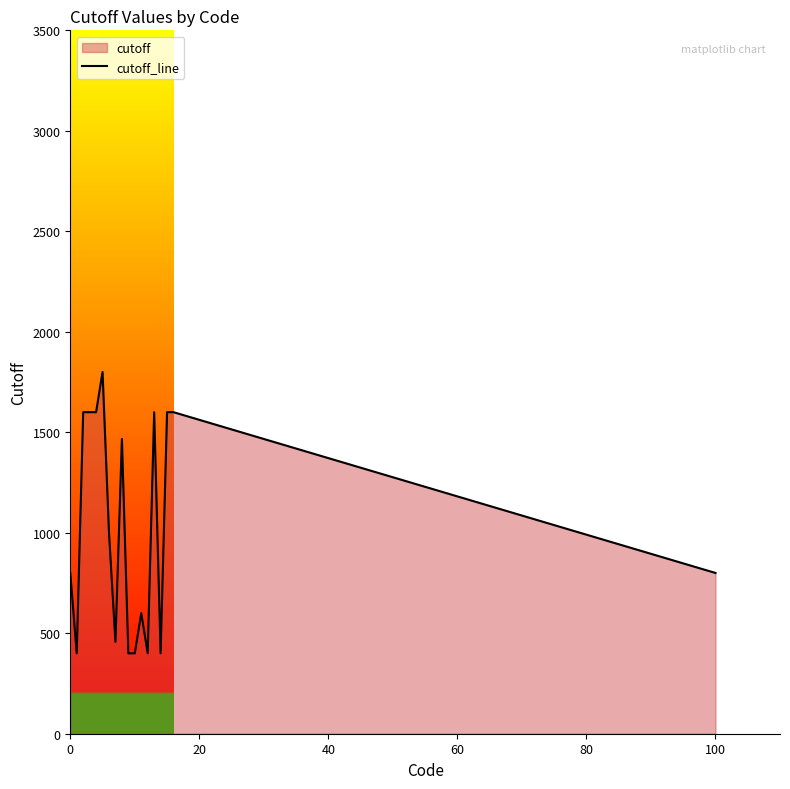

What is the smallest value displayed?

400.0